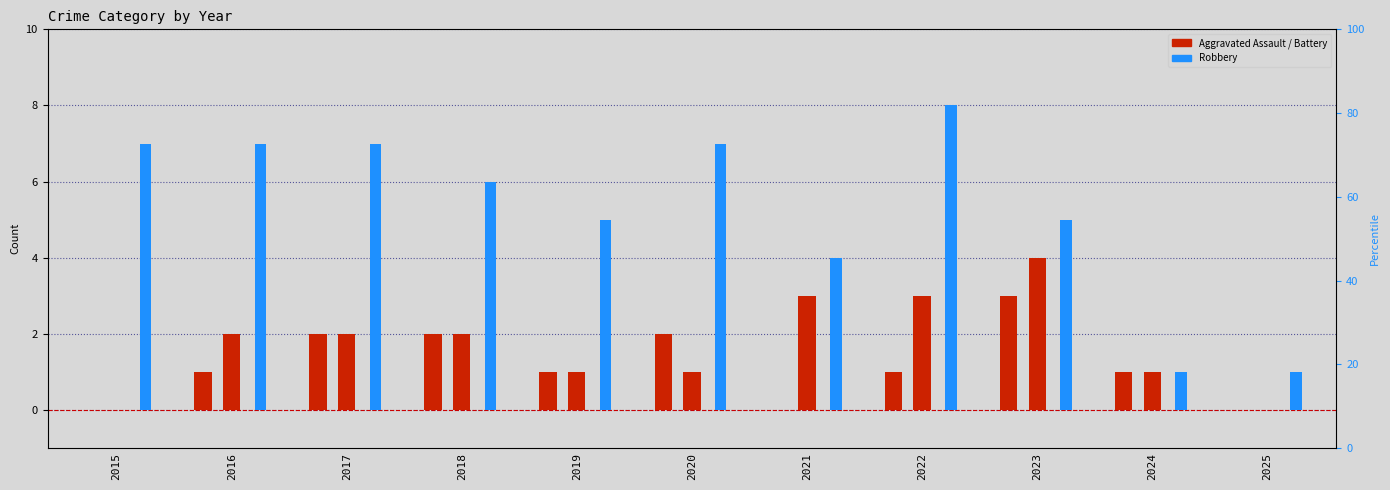

The Aggravated Assault series shows 0 at 2022. True or false?

False